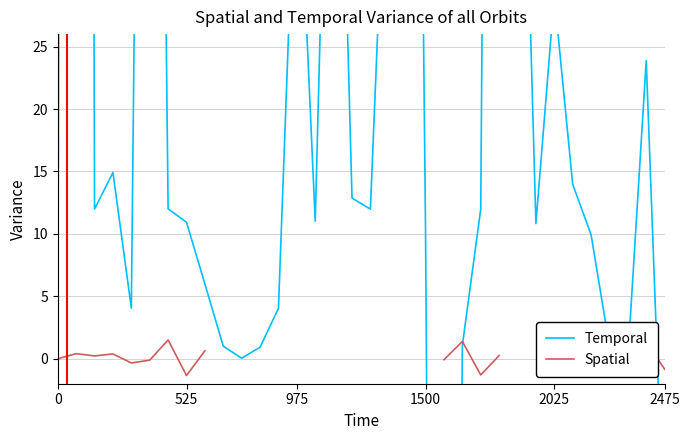

Which series has the widest spread of values?

Temporal